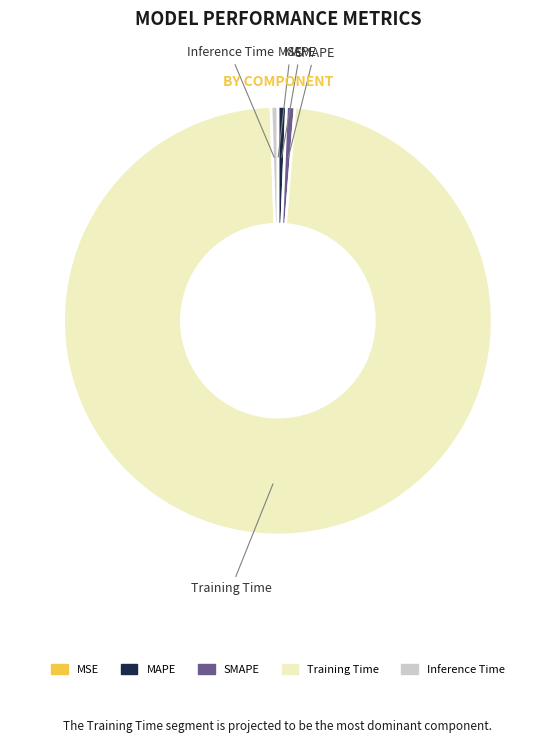

Is Training Time the majority of the pie?

Yes